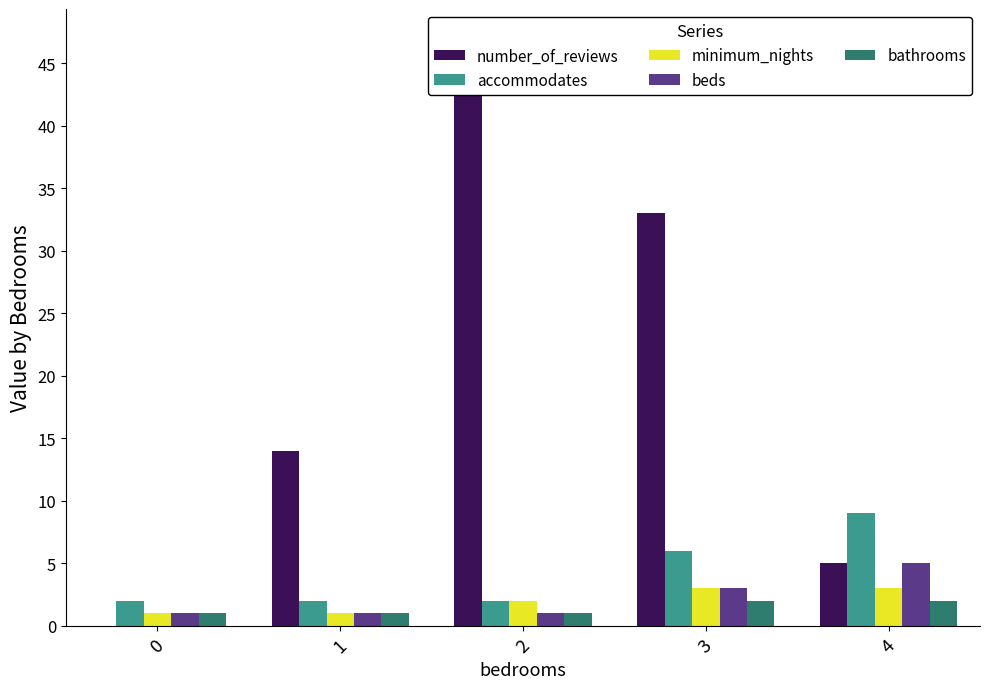

Count the beds values in the range 1 to 3.

4